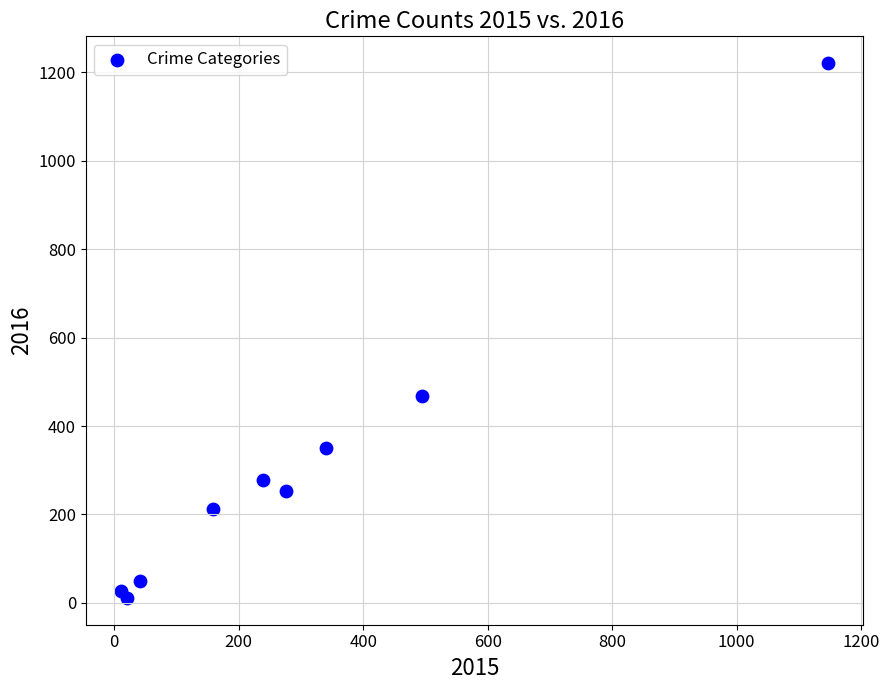

What is the range of X values (max minus min)?

1135